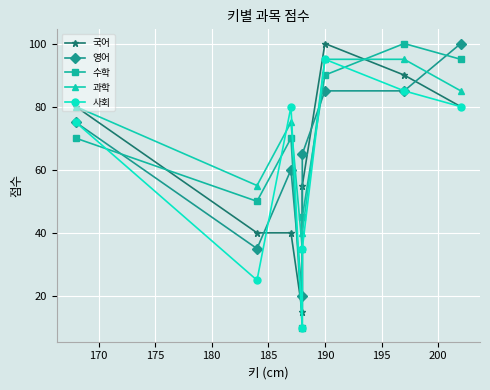

What is the highest value of the 수학 series?

100